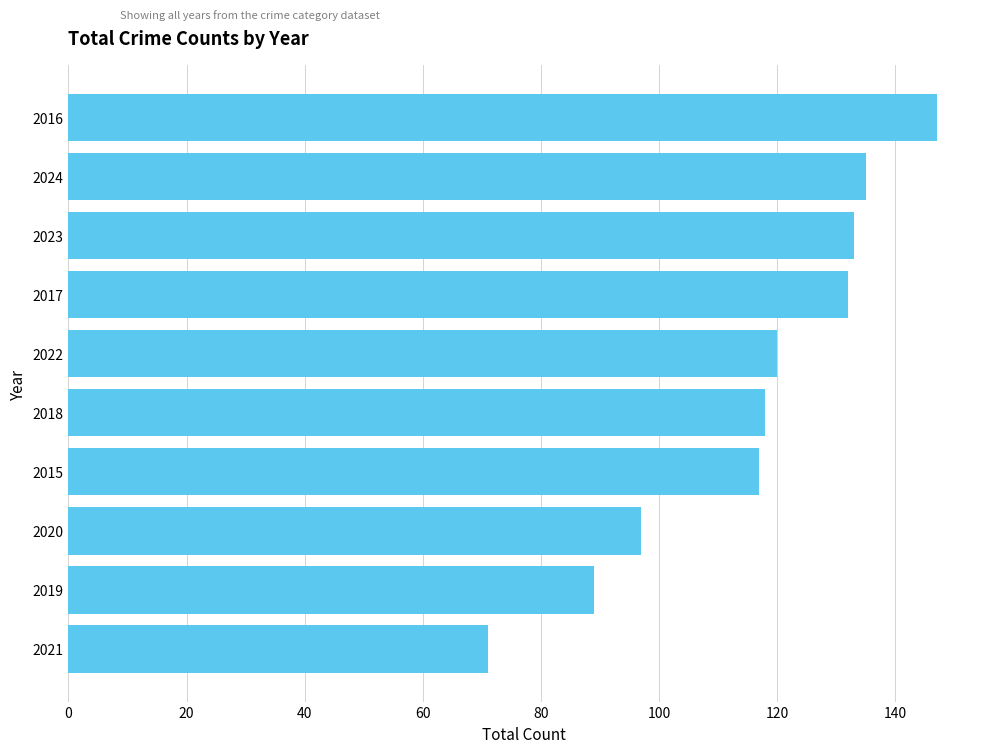

What is the average value?

116